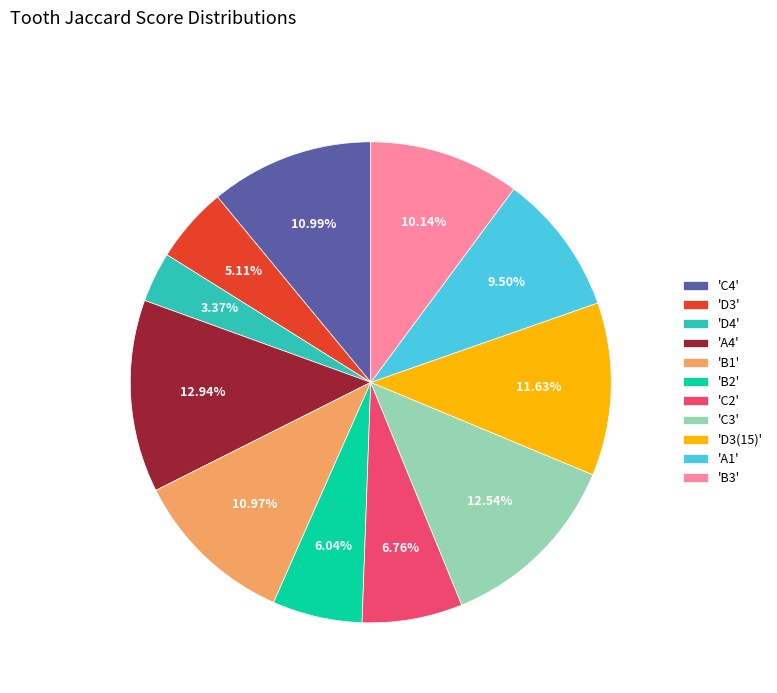

Which slice is the smallest?

'D4'